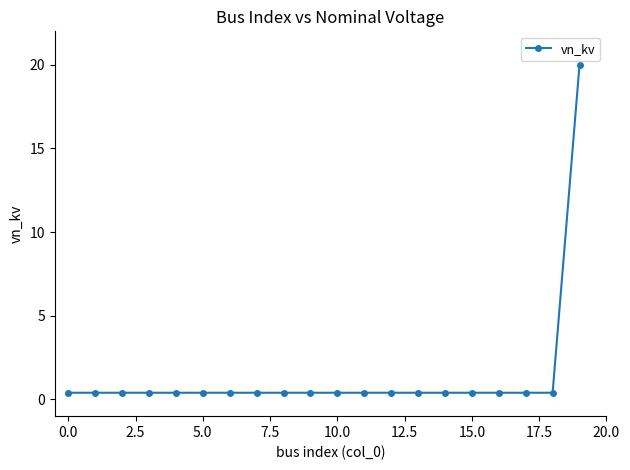

What is the difference between the maximum and minimum values?

19.6